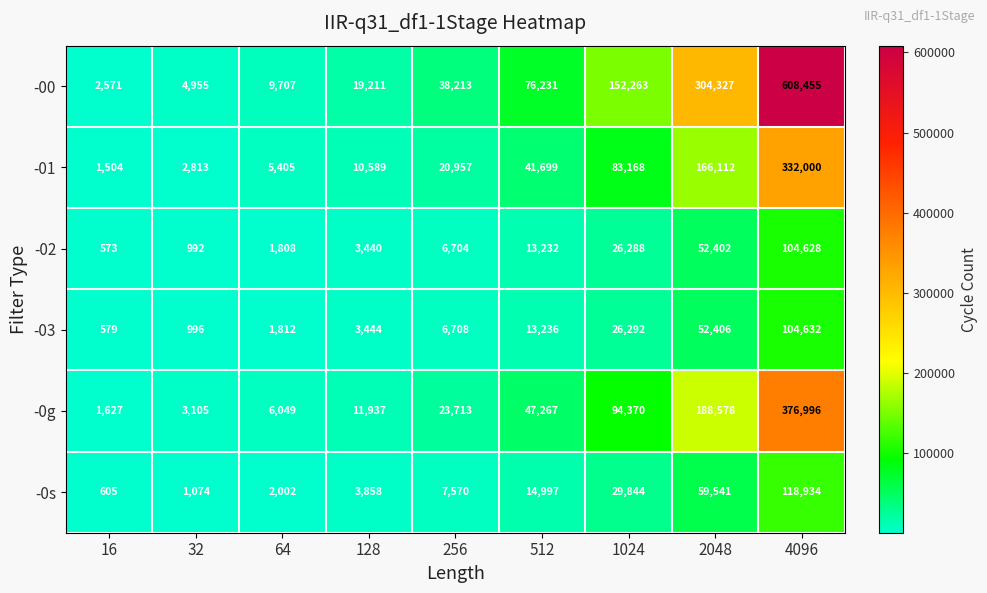

Which series has the largest total across all categories?

-00